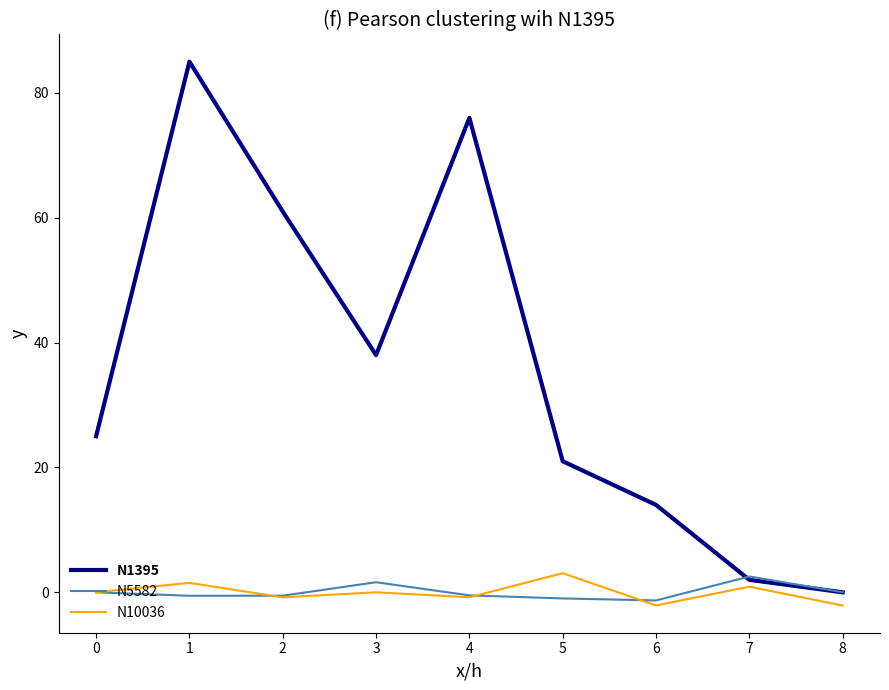

What is the minimum value for N10036?

-2.1